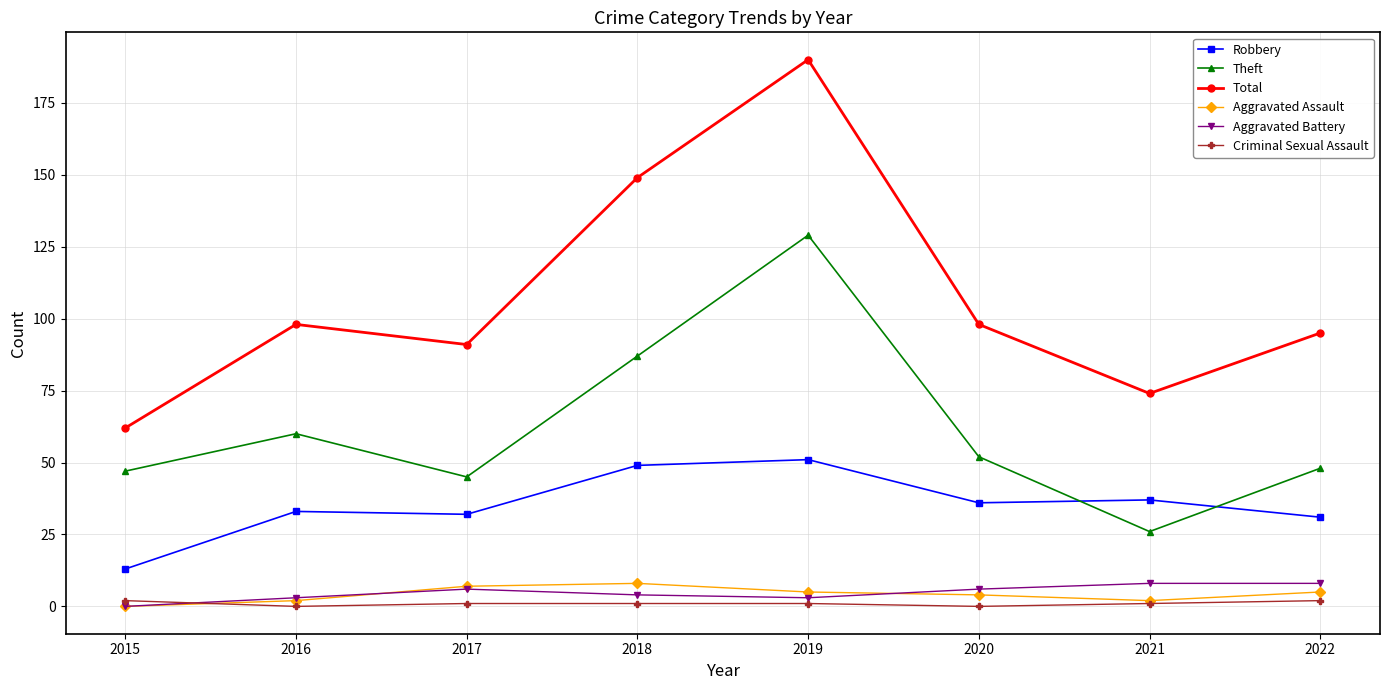

What are all the series names shown in the legend?

Robbery, Theft, Total, Aggravated Assault, Aggravated Battery, Criminal Sexual Assault